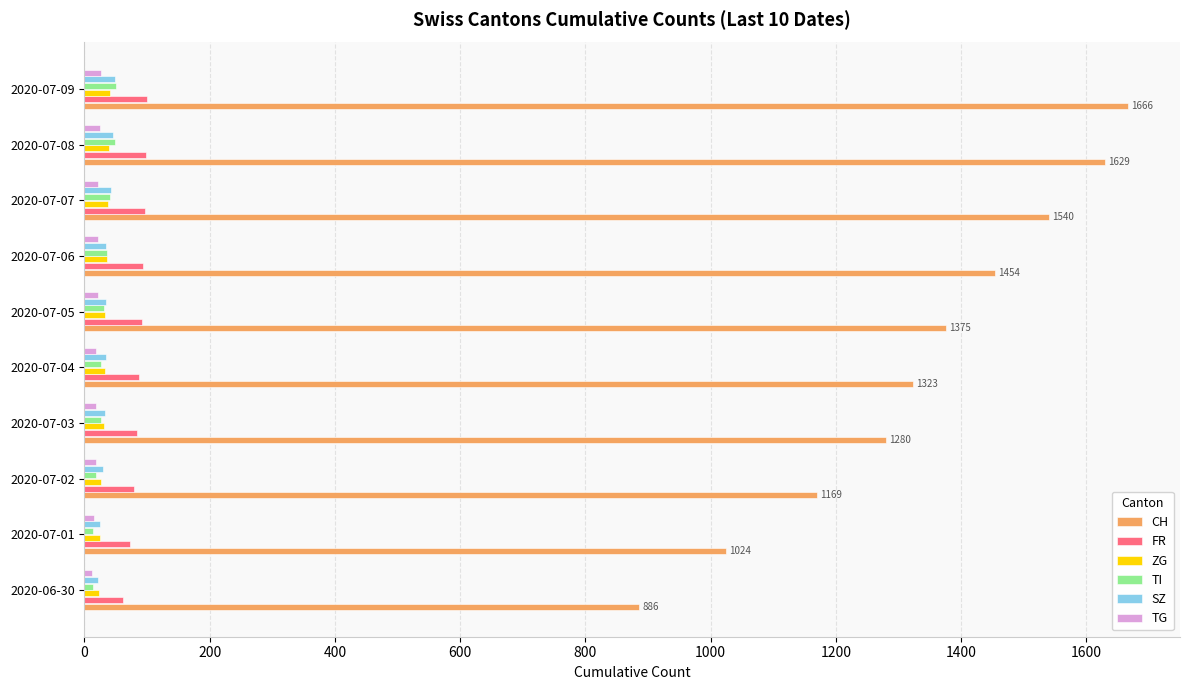

Which category has the highest value in the CH series?

2020-07-09